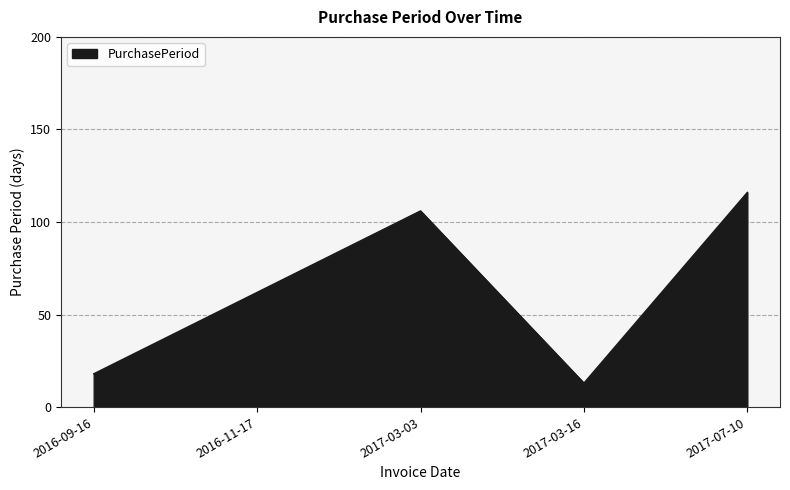

What value does the data have at 2016-11-17?

62